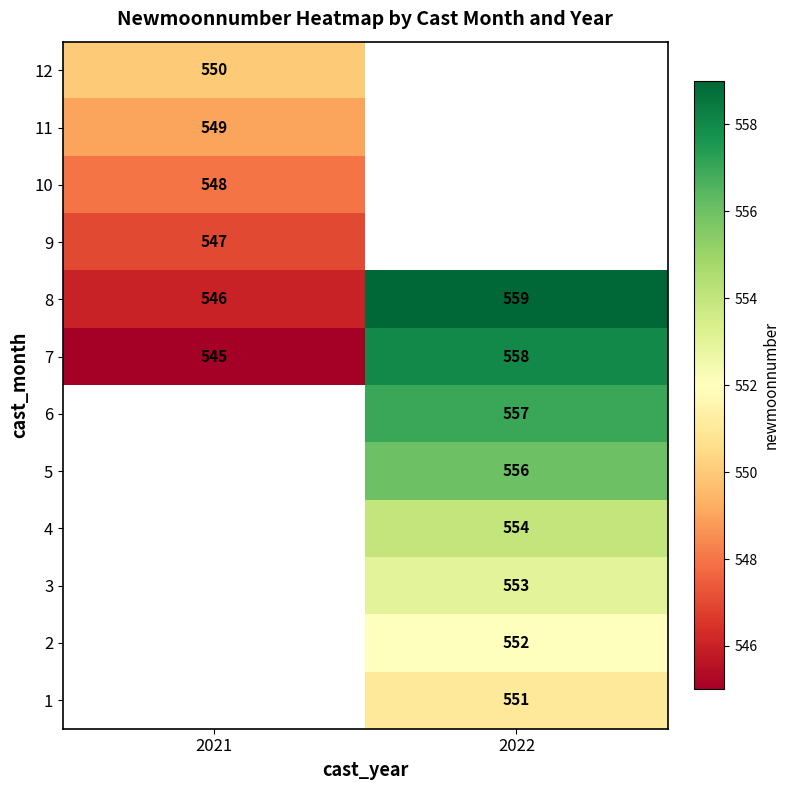

The value of 7 at 2022 is 558. True or false?

True